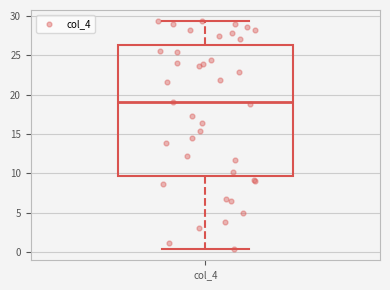

Transcribe this box plot: give where the median line is, the range the box spans, and where the two whiskers end, as read against the y-axis. The values are not printed on the chart, so give them approximately, as read against the axis.

median 19.0, box 9.5 to 26.5, whiskers 0.5 to 29.5